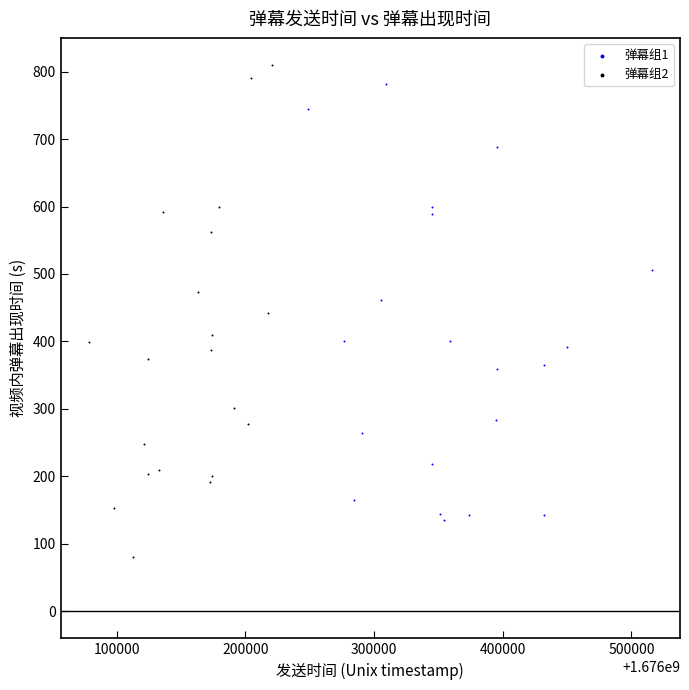

Which series has the widest spread of Y values?

弹幕组2